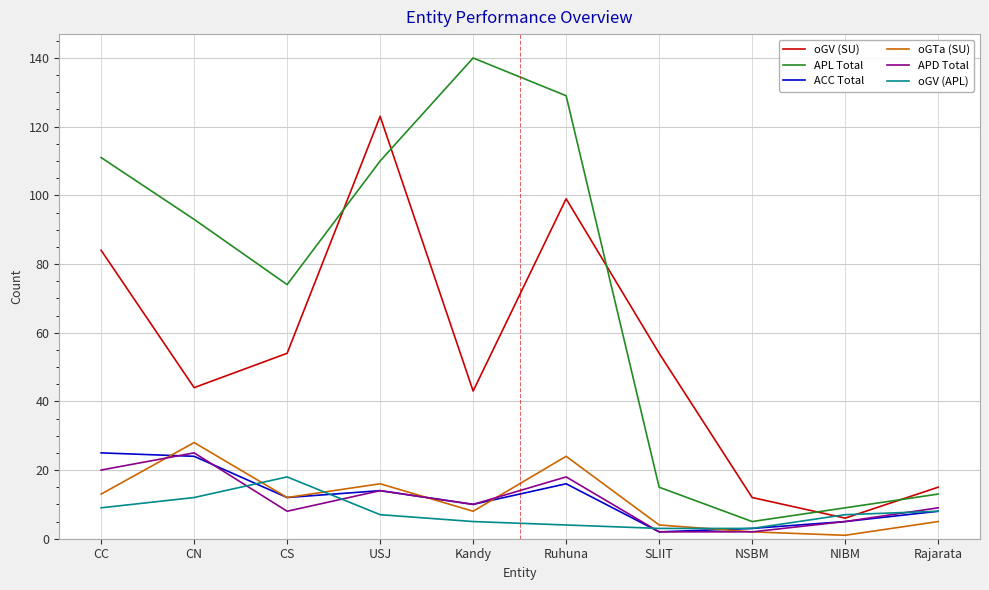

What is the greatest value displayed?

140